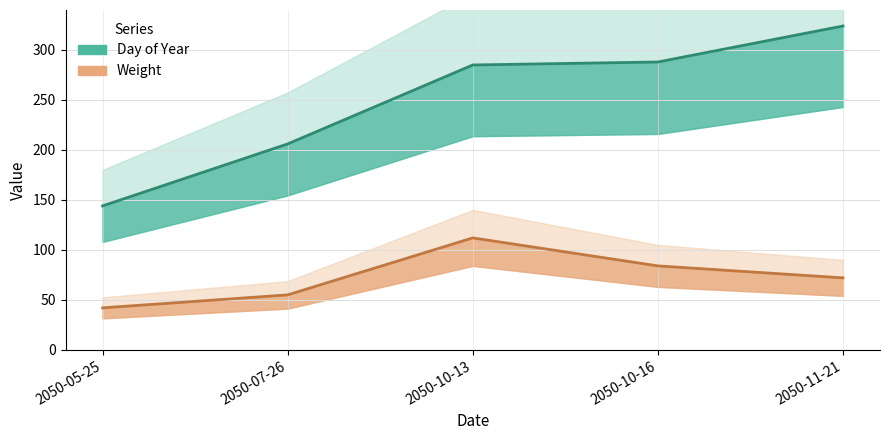

What is the greatest value displayed?

324